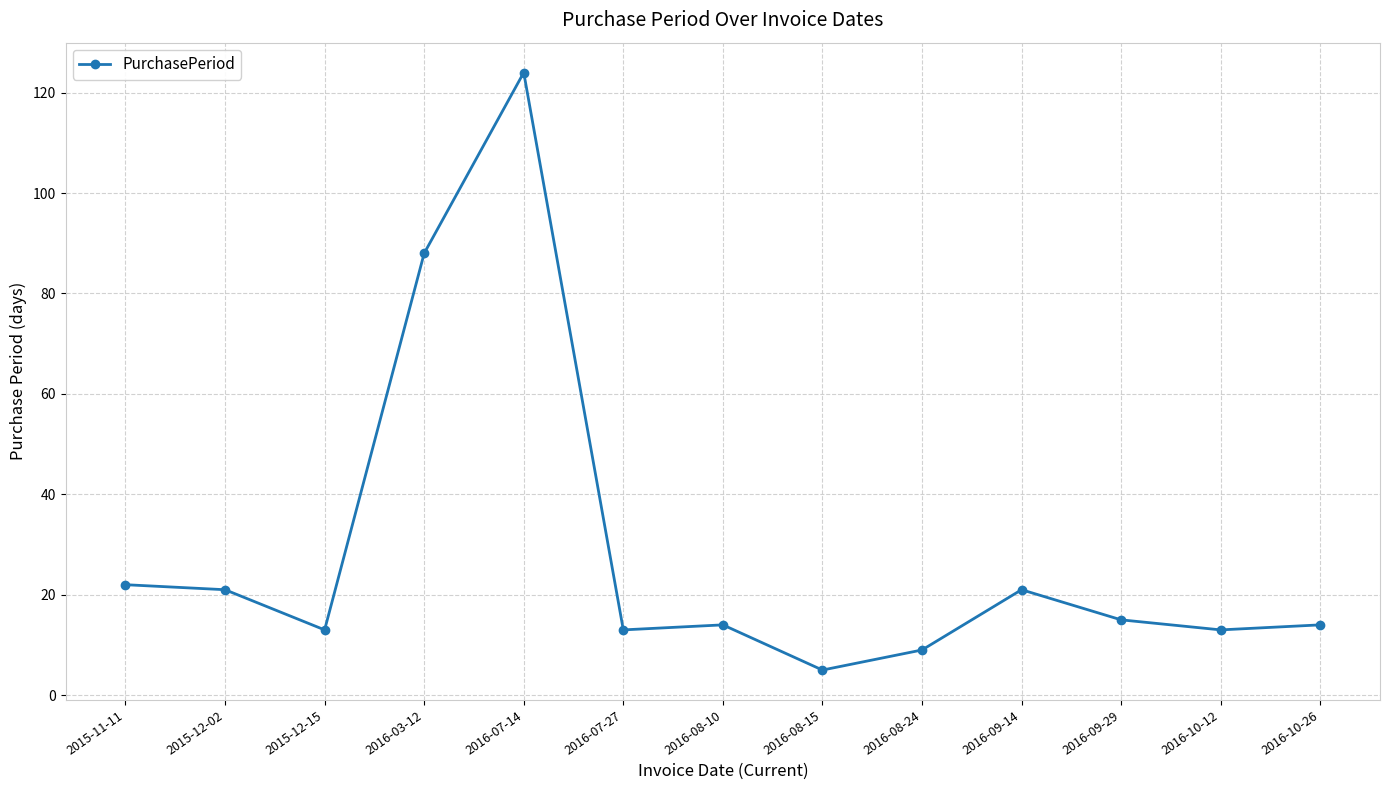

Reading left to right, extract all data points from this chart.

2015-11-11=22	2015-12-02=21	2015-12-15=13	2016-03-12=88	2016-07-14=124	2016-07-27=13	2016-08-10=14	2016-08-15=5	2016-08-24=9	2016-09-14=21	2016-09-29=15	2016-10-12=13	2016-10-26=14